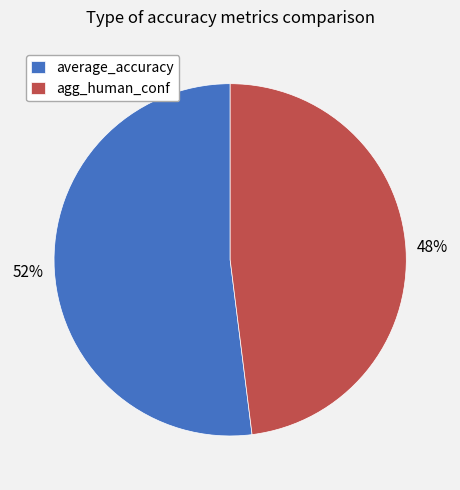

Which slice is the smallest?

agg_human_conf